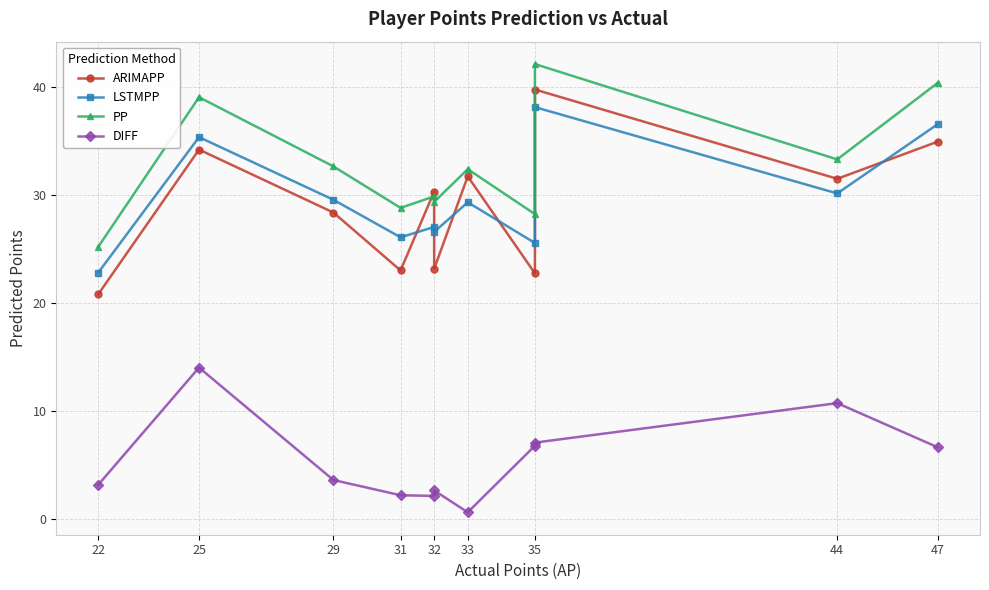

How many interior local valleys does the ARIMAPP series have?

4